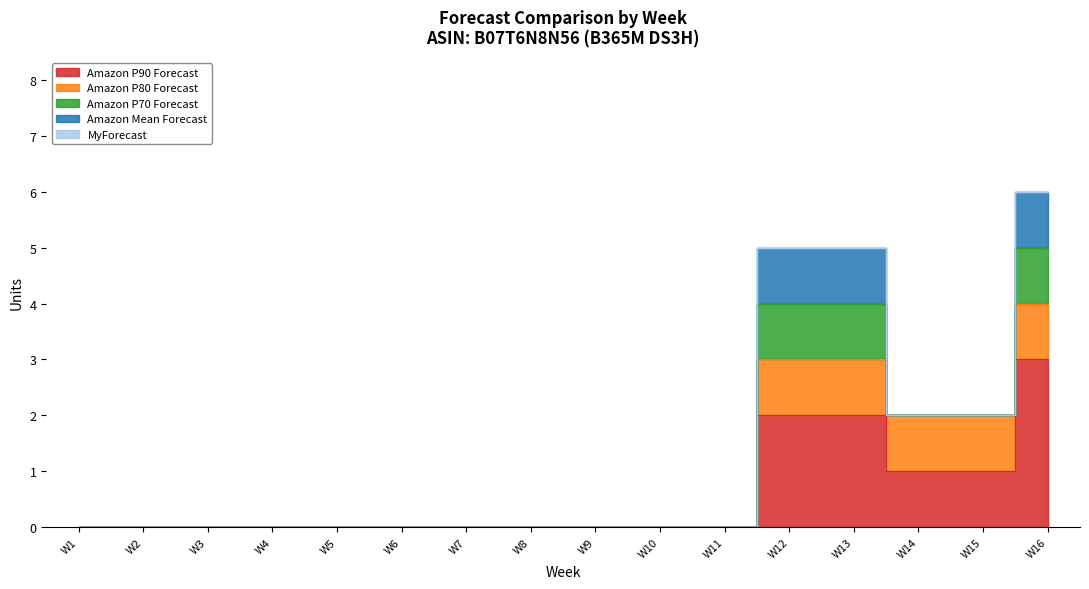

True or false: Amazon Mean Forecast has a value of 0 at W5.

False